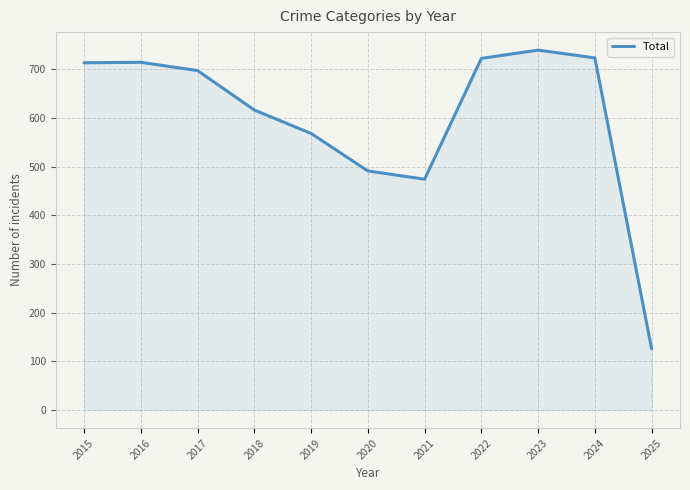

The value at 2022 is 385. True or false?

False